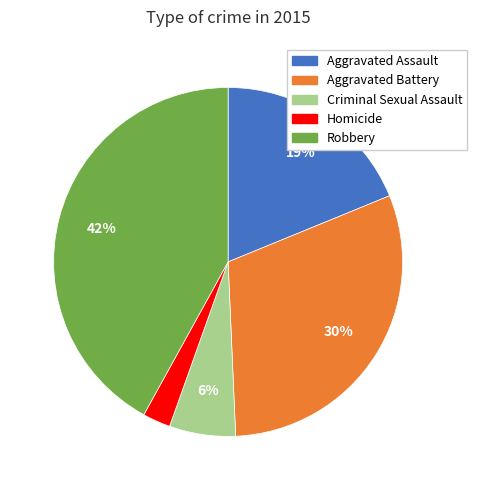

Approximately how many times larger is the value at Aggravated Battery compared to Robbery?

0.7